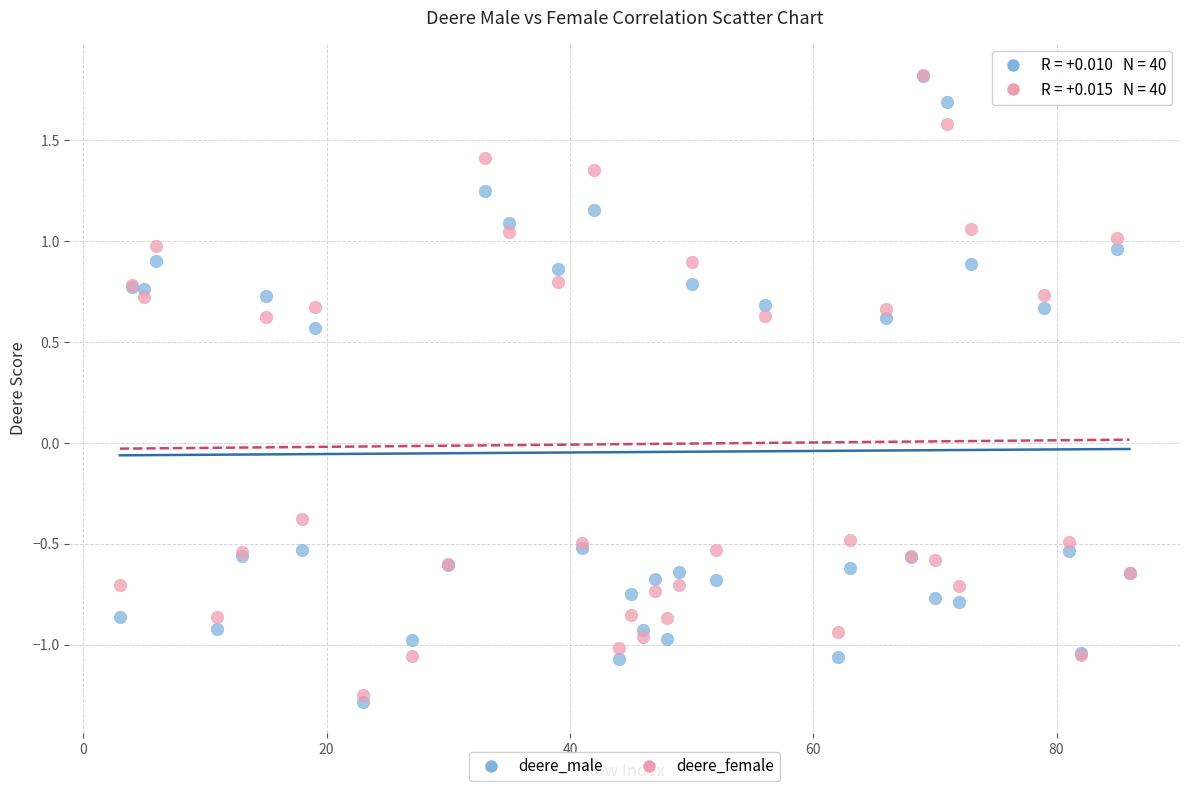

In the deere_female series, what Y value is closest to 0?

-0.4